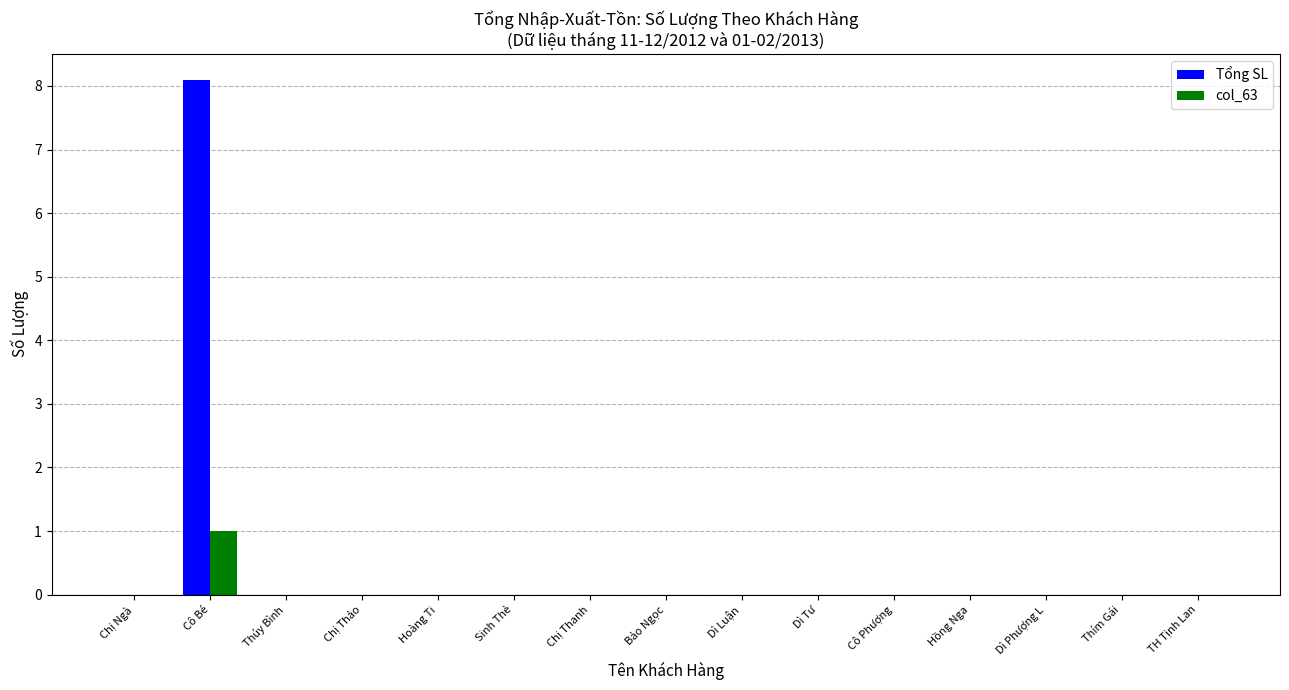

At which category is the sum across all series the highest?

Cô Bé